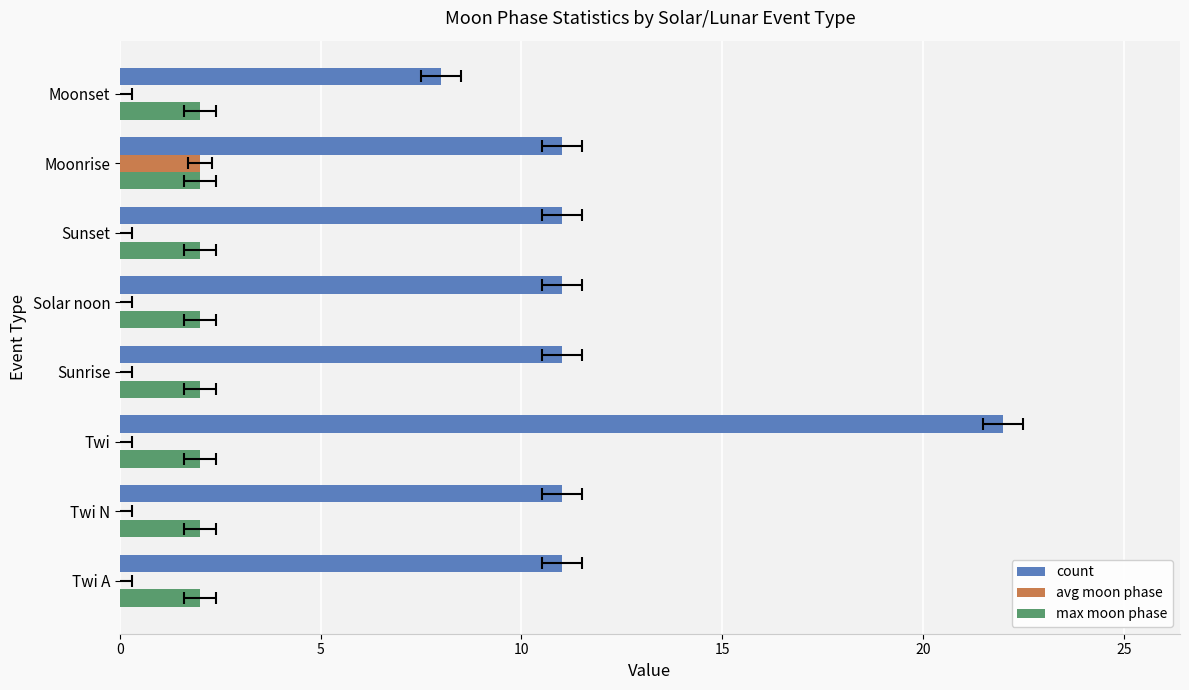

What is the spread (max minus min) of values at 20?

11.0